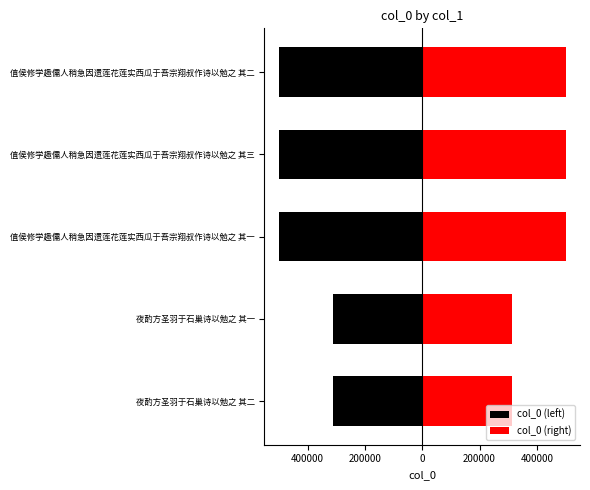

What is the minimum value for col_0 (left)?

-500700.0